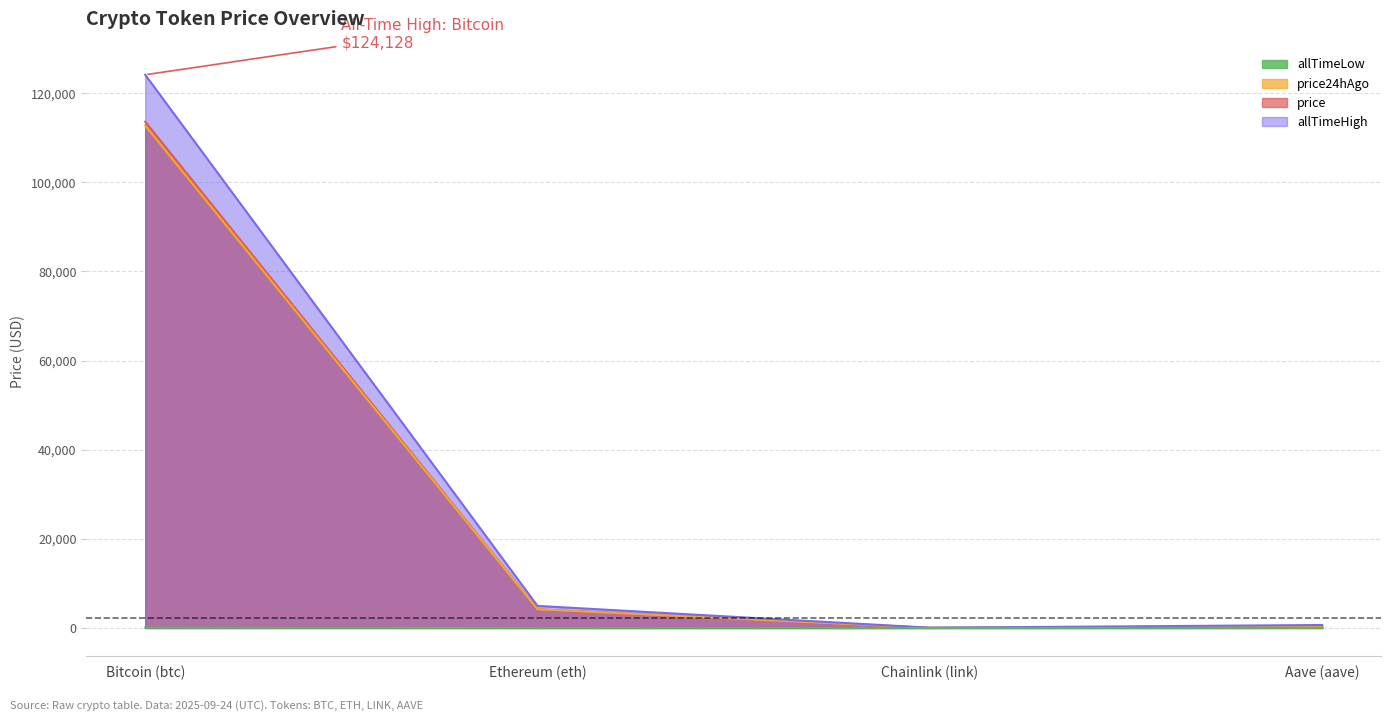

What is the spread (max minus min) of values at Chainlink (link)?

52.6